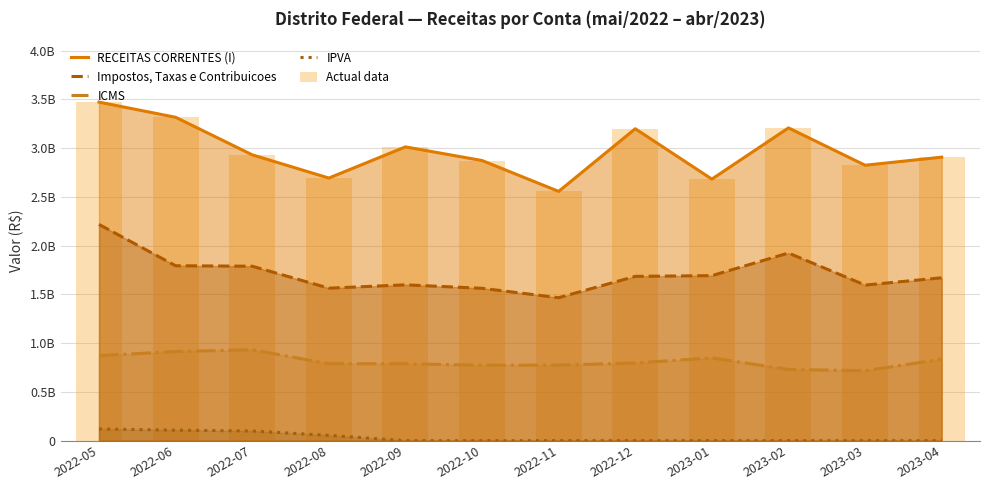

Which series has the largest total across all categories?

RECEITAS CORRENTES (I)